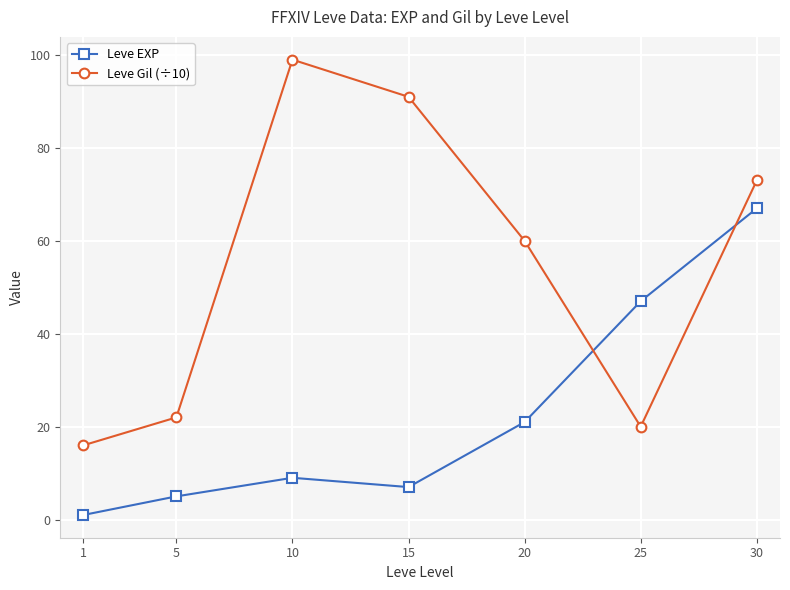

What is the spread (max minus min) of values at 20?

39